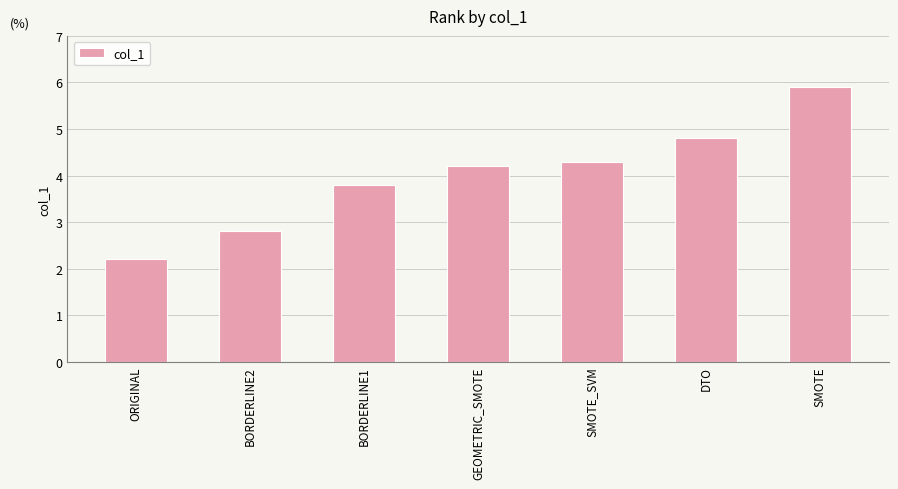

What is the smallest value displayed?

2.2